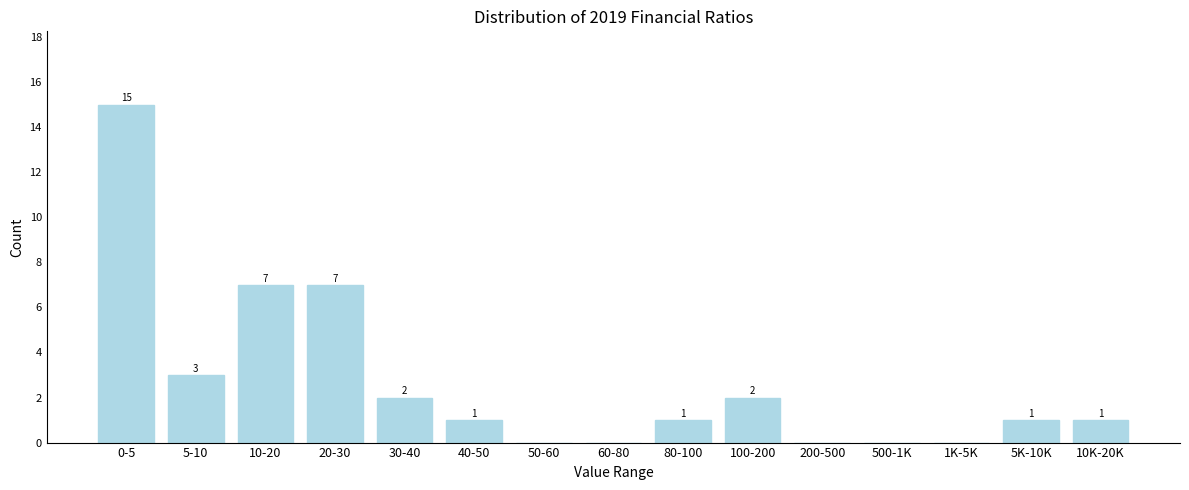

Reading left to right, list all the values displayed in this chart.

0-5=15	5-10=3	10-20=7	20-30=7	30-40=2	40-50=1	50-60=0	60-80=0	80-100=1	100-200=2	200-500=0	500-1K=0	1K-5K=0	5K-10K=1	10K-20K=1